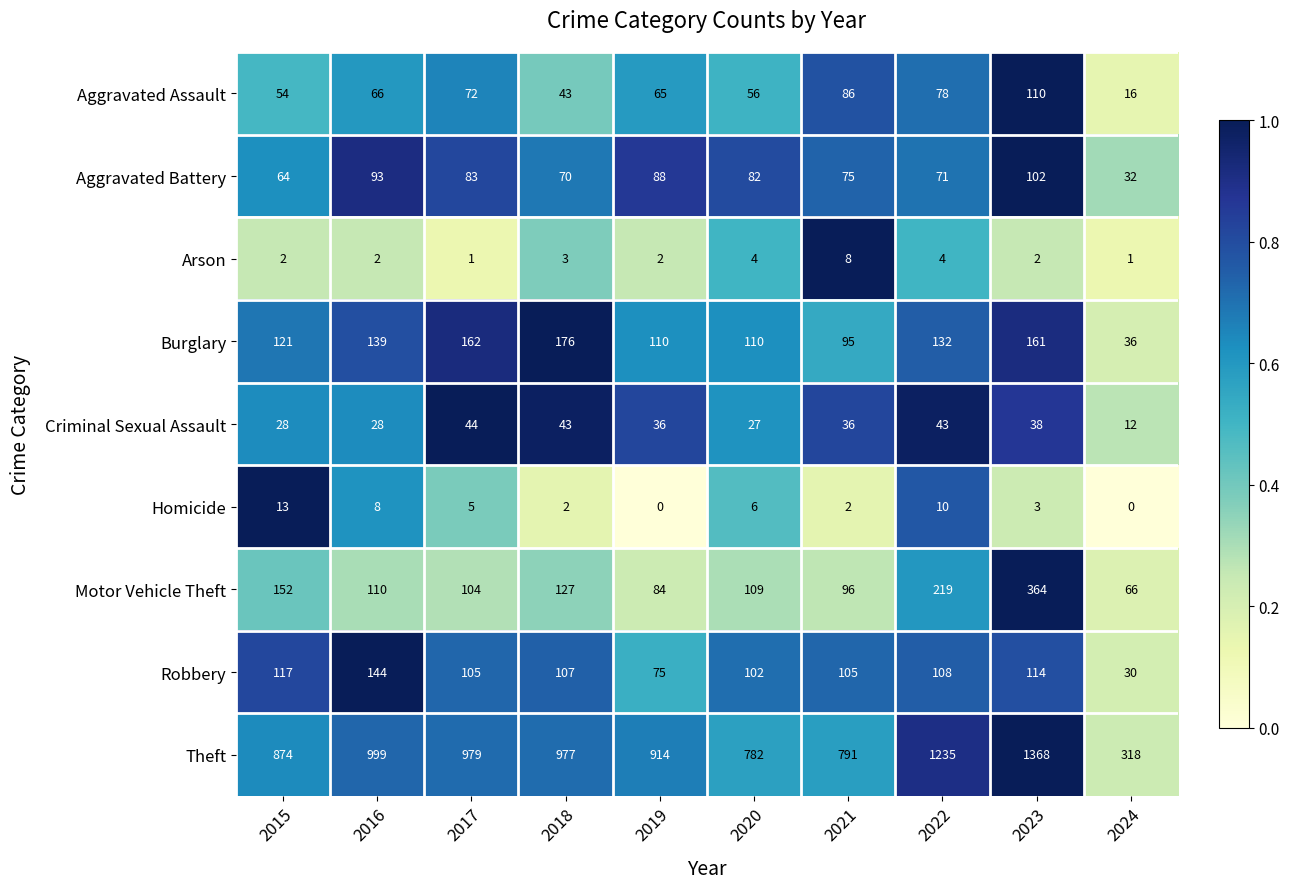

Between 2019 and 2024, which series saw the biggest shift?

Theft